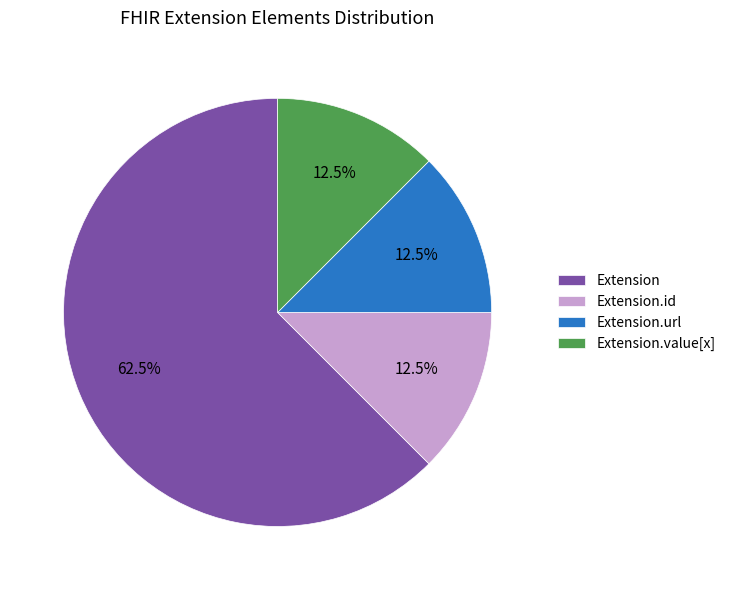

What is the largest slice in the pie chart?

Extension